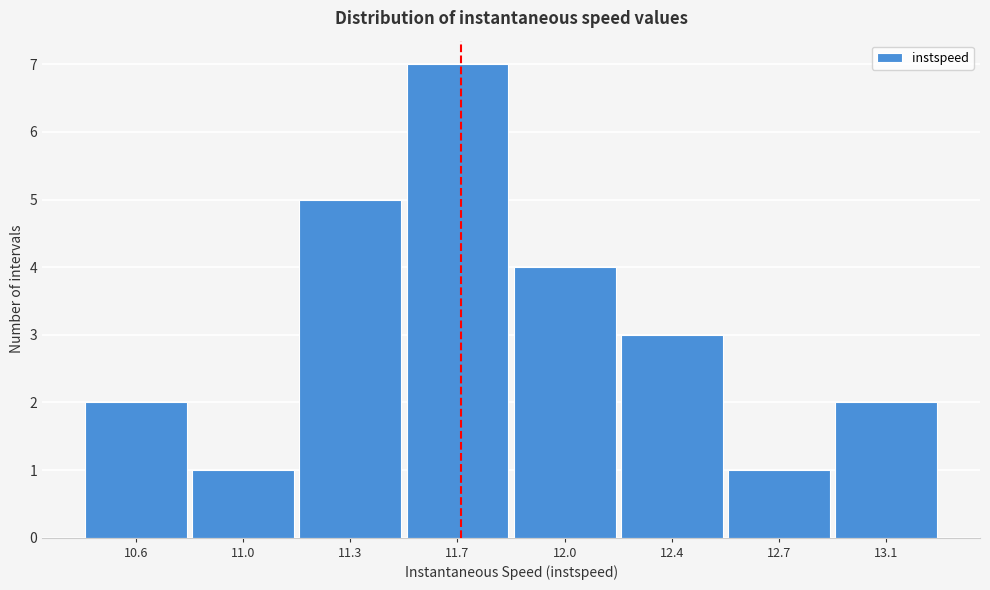

Reading right to left, extract all data points from this chart.

2	1	3	4	7	5	1	2